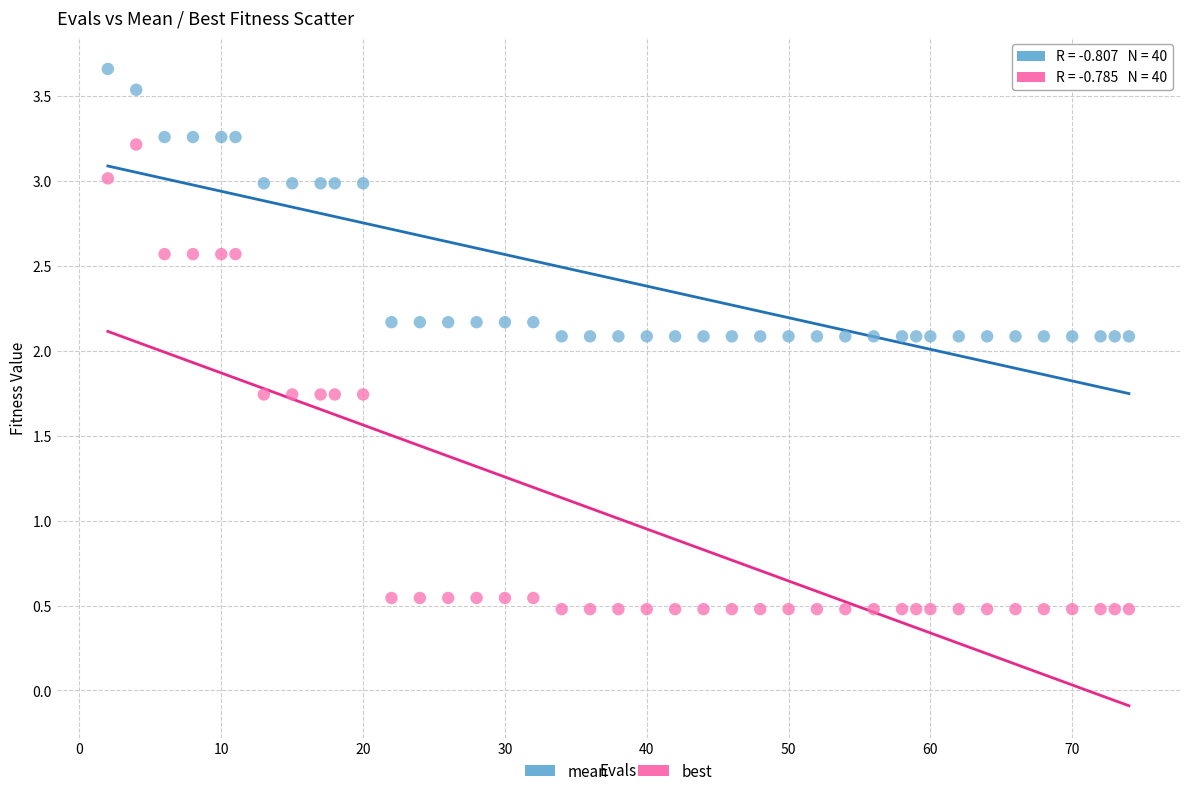

Which series reaches the minimum Y coordinate?

best